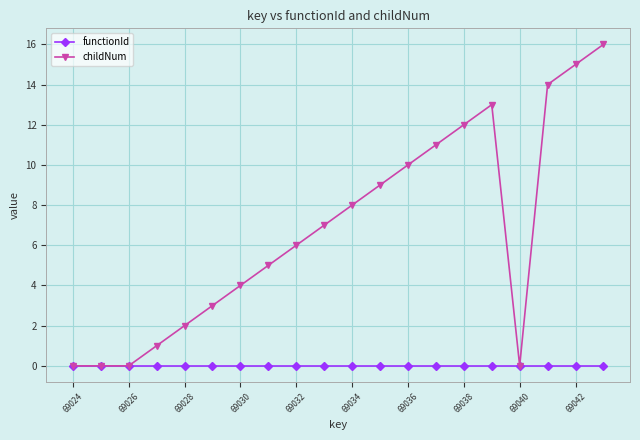

Which series has the largest total across all categories?

childNum